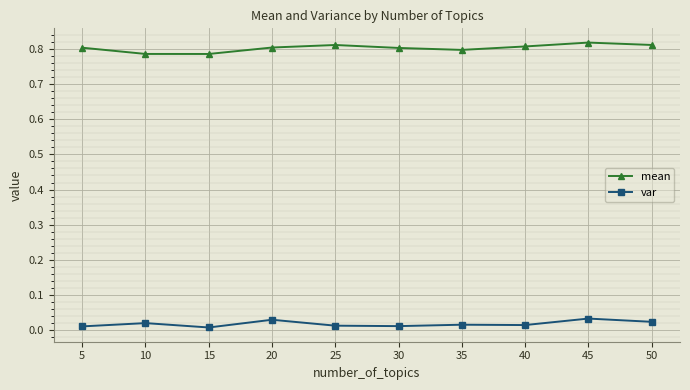

Is the value of mean at 25 greater than the value of var at 25?

Yes